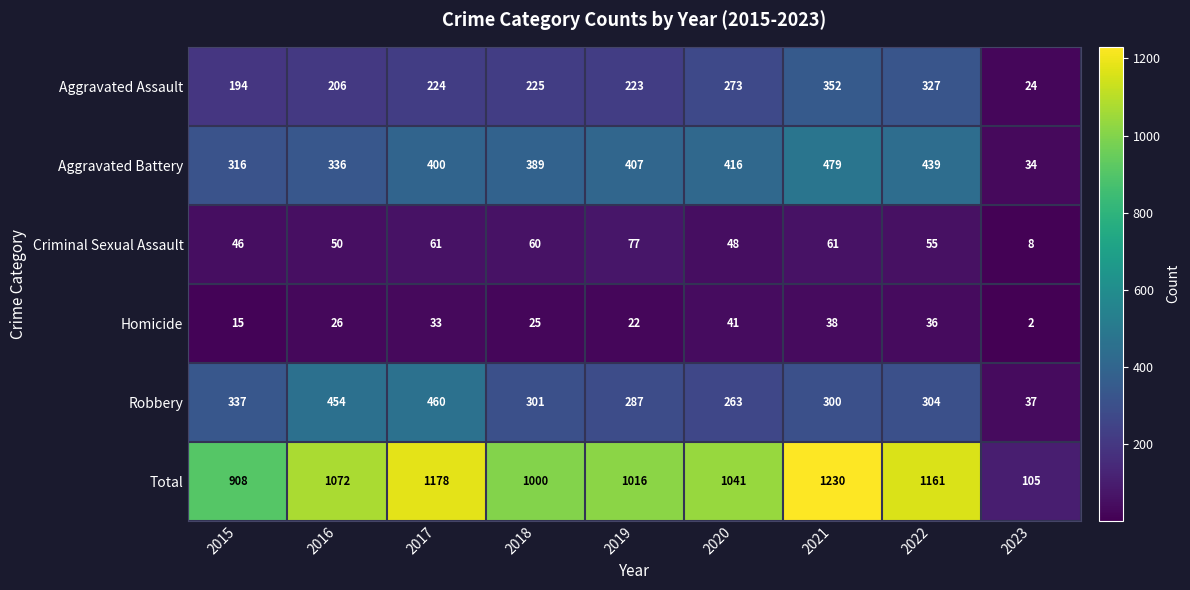

List the series in order of their peak value, lowest first.

Homicide, Criminal Sexual Assault, Aggravated Assault, Robbery, Aggravated Battery, Total